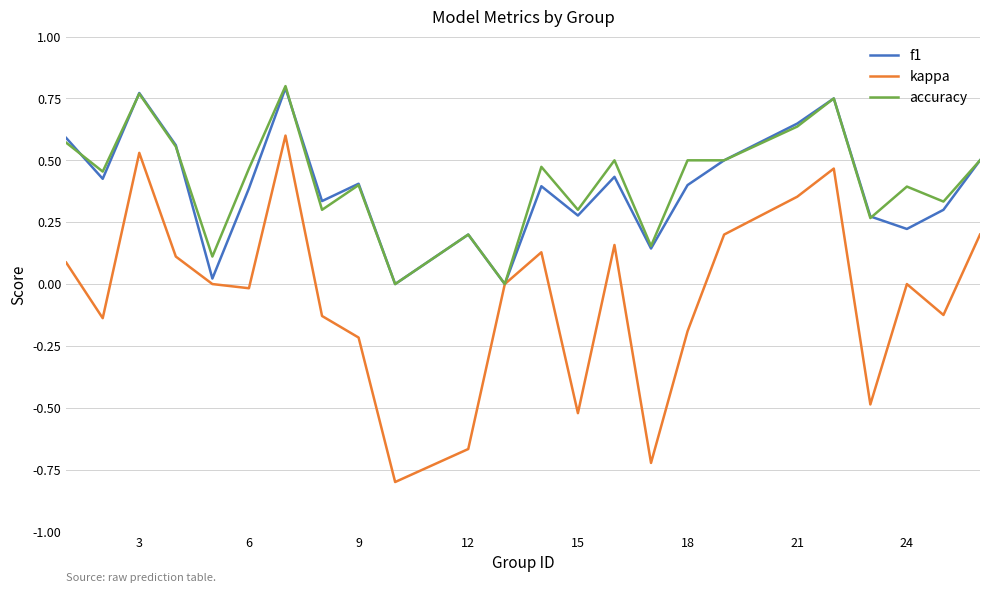

True or false: kappa has more than 2 points higher than both neighbors.

True